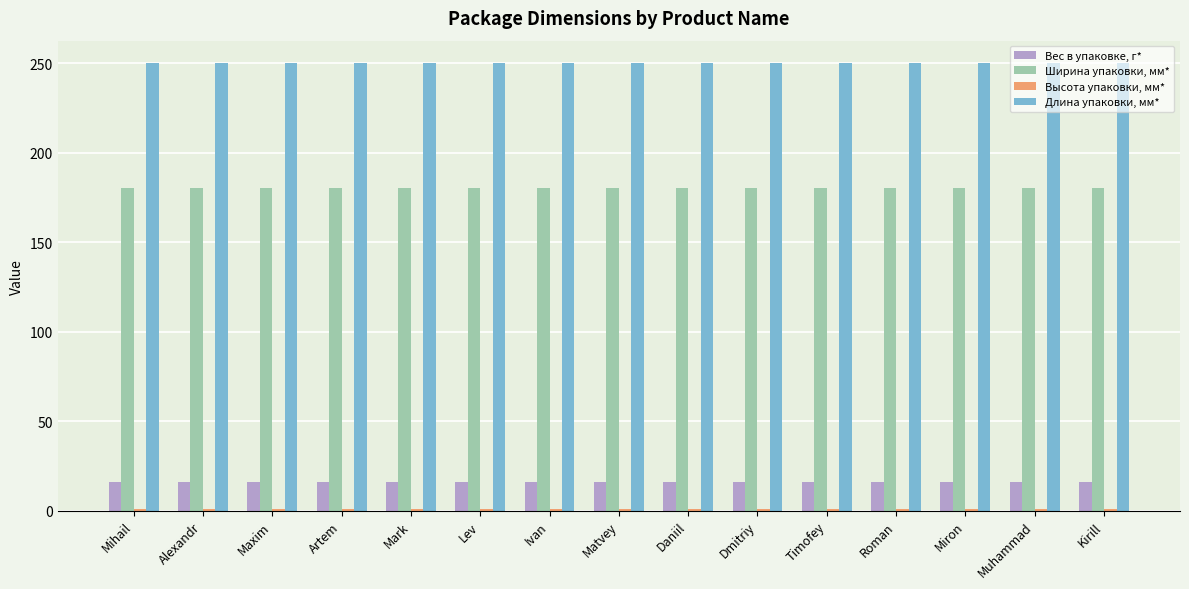

What is the spread (max minus min) of values at Roman?

249